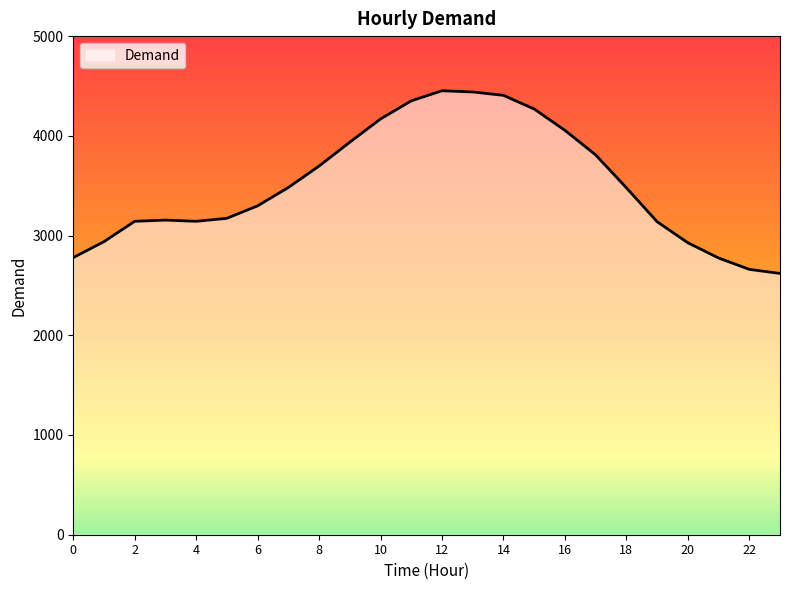

What is the difference between the maximum and minimum values?

1832